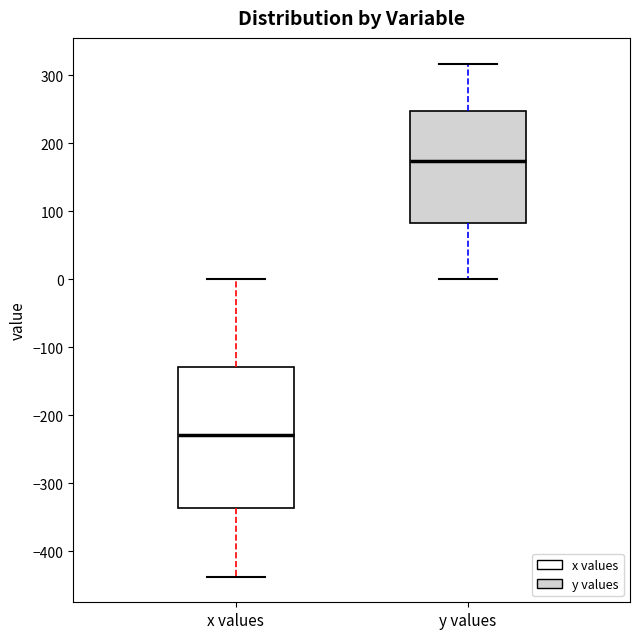

Where does the upper whisker of the box for y values end on the y-axis? The values are not printed on the chart, so give them approximately, as read against the axis.

320